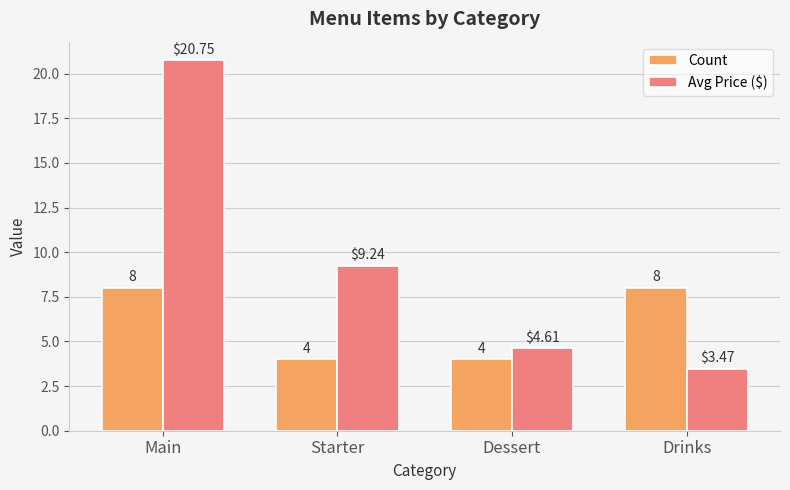

True or false: Avg Price ($) has a value of 20.8 at Main.

True